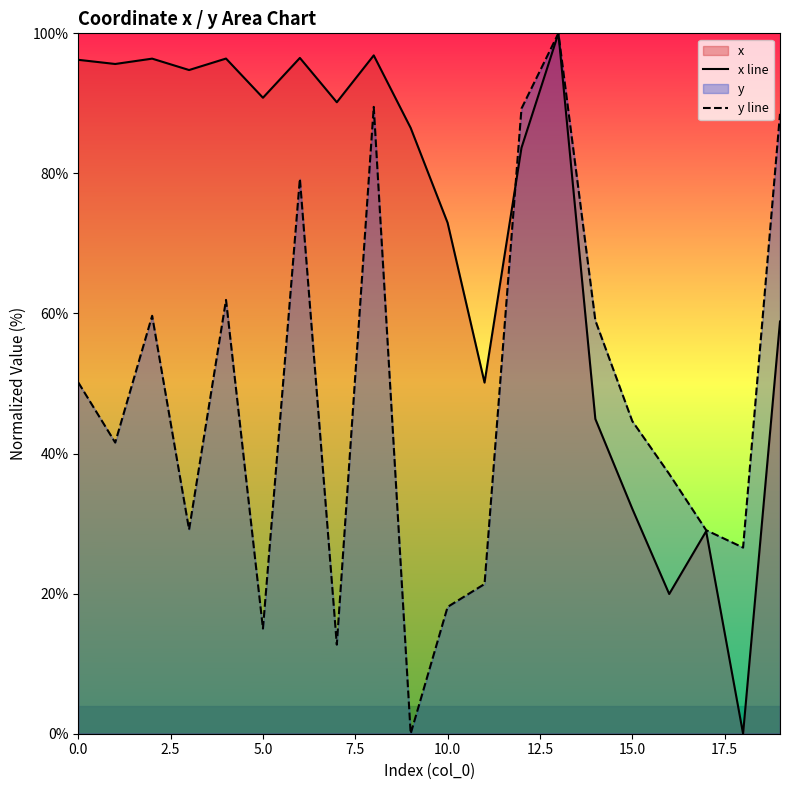

What is the maximum value for y line?

100.0